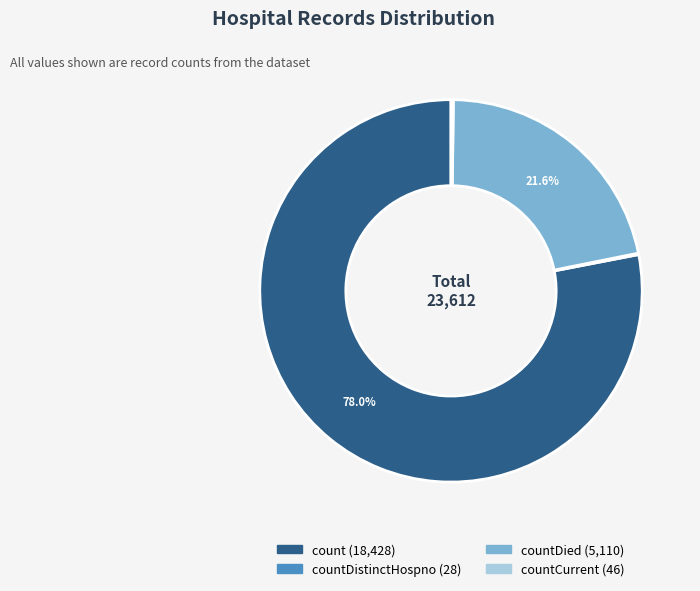

Is there a majority slice in this chart?

Yes